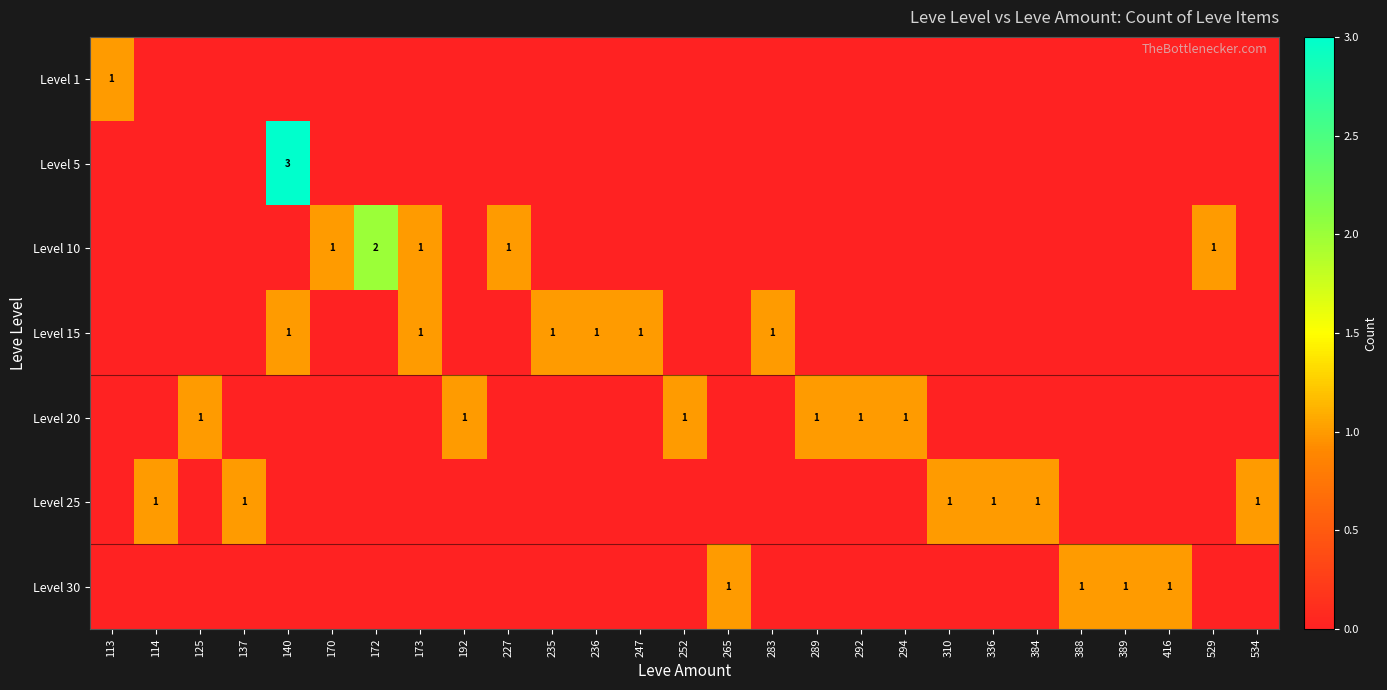

At which category is the sum across all series the highest?

140